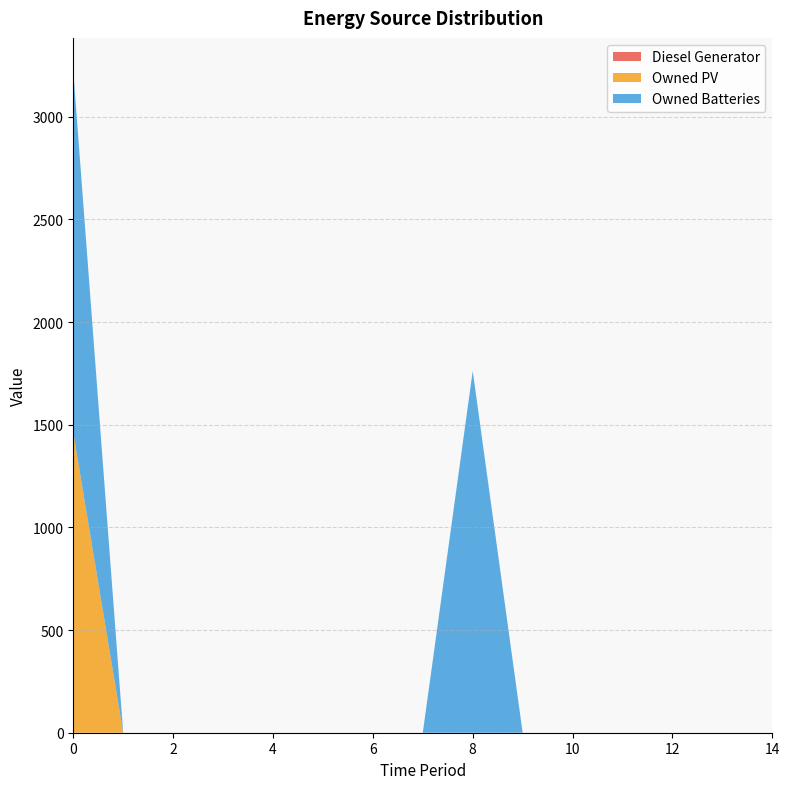

Reading left to right, transcribe all the data shown in this chart.

Diesel Generator: 0=0	1=0	2=0	3=0	4=0	5=0	6=0	7=0	8=0	9=0	10=0	11=0	12=0	13=0	14=0
Owned PV: 0=1461	1=0	2=0	3=0	4=0	5=0	6=0	7=0	8=0	9=0	10=0	11=0	12=0	13=0	14=0
Owned Batteries: 0=1762	1=0	2=0	3=0	4=0	5=0	6=0	7=0	8=1762	9=0	10=0	11=0	12=0	13=0	14=0